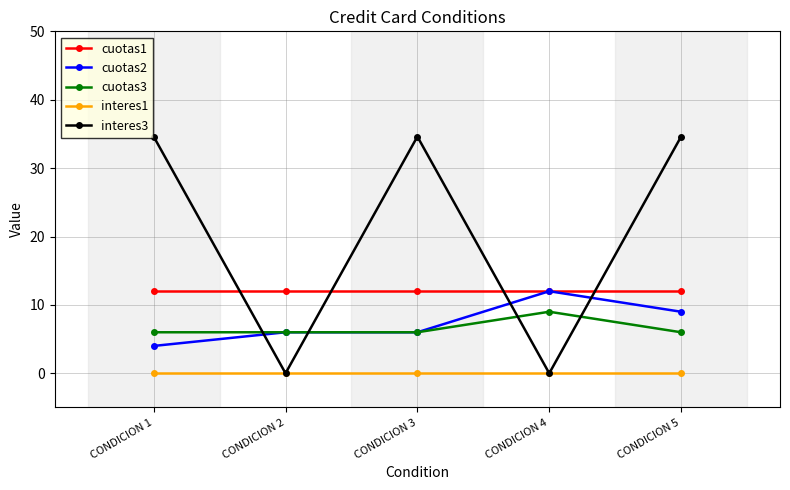

Is it true that cuotas2 equals 6.2 at CONDICION 1?

False